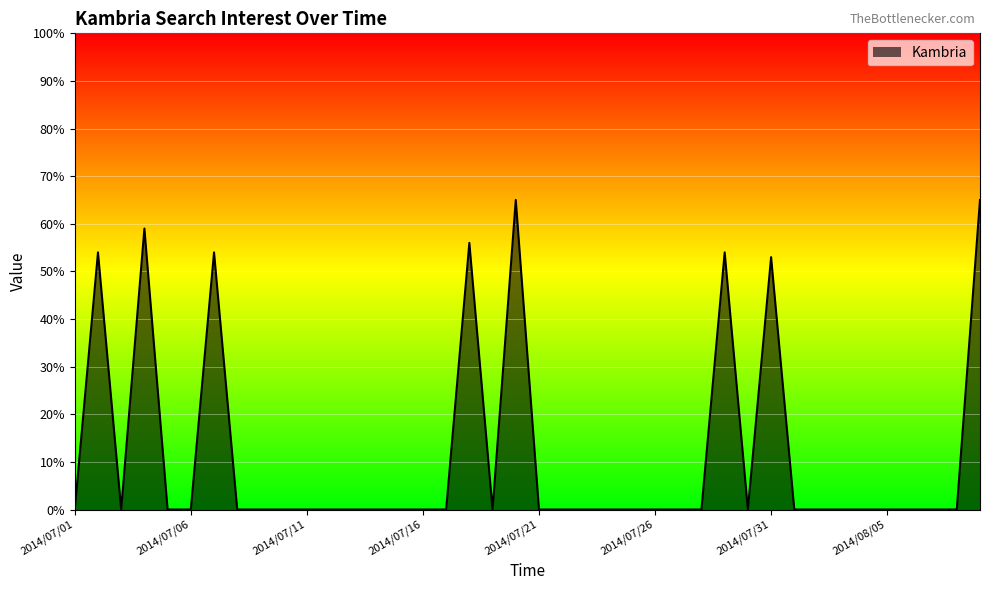

How many lines are shown in the chart?

1